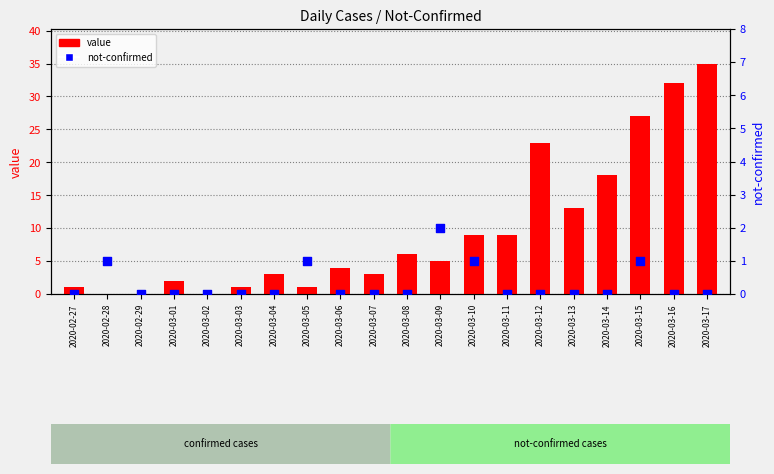

Is the value of not-confirmed at 2020-03-09 greater than the value of value at 2020-03-03?

Yes